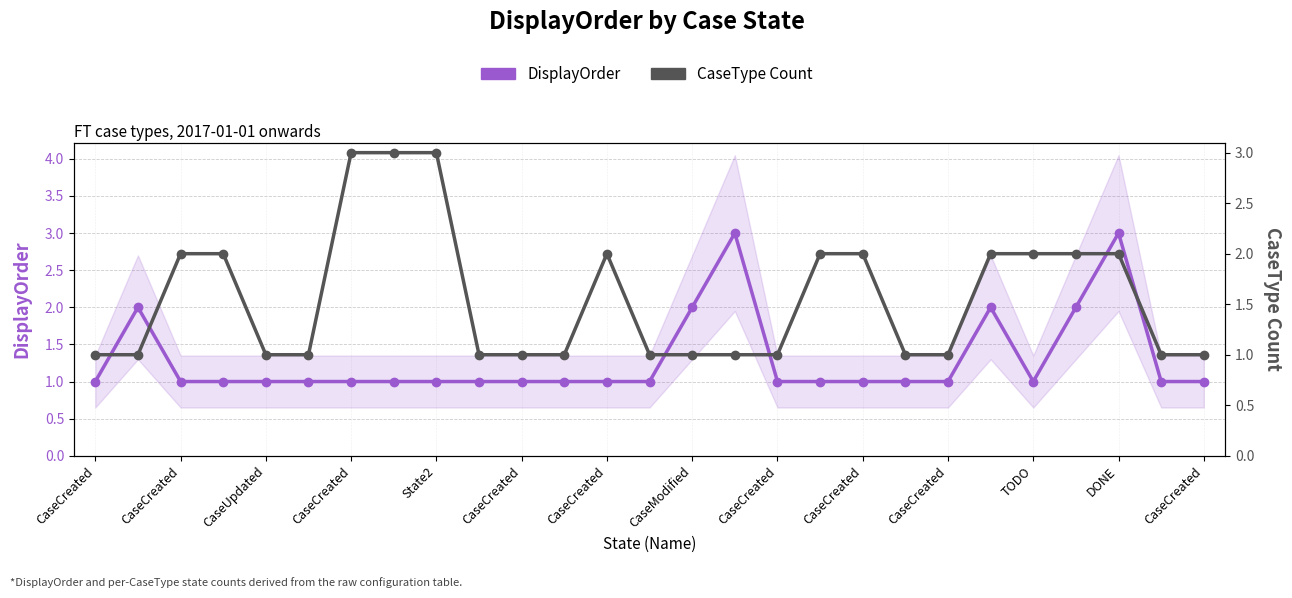

After their last crossing, which series has the higher values: CaseType Count or DisplayOrder?

CaseType Count